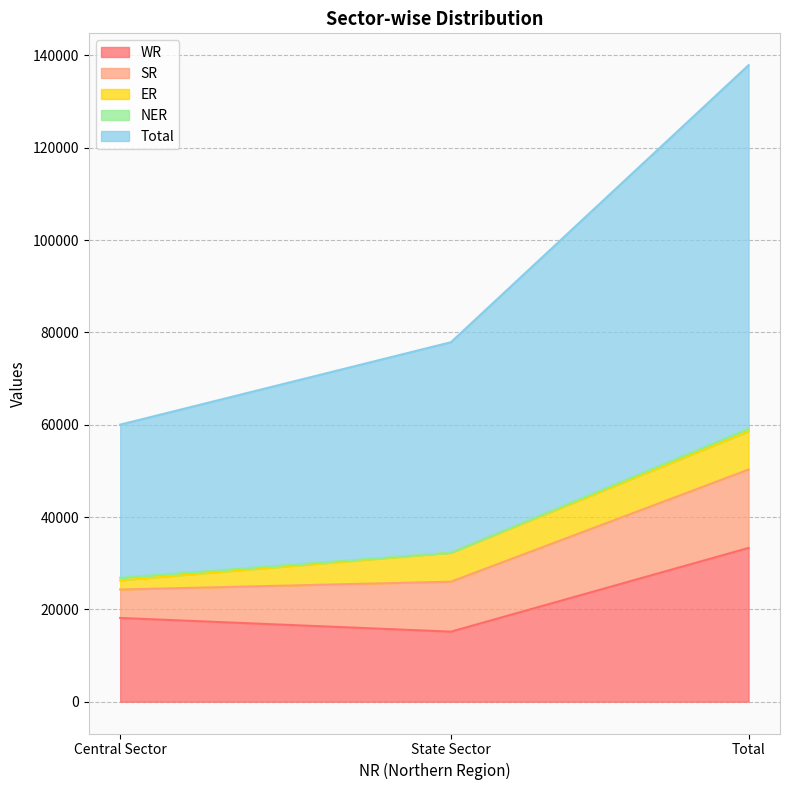

What is the difference between the maximum and minimum values in the Total series?

45602